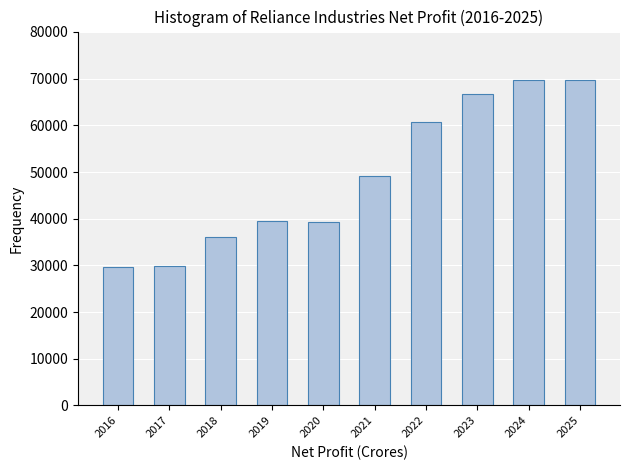

The value at 2018 is 36075. True or false?

True